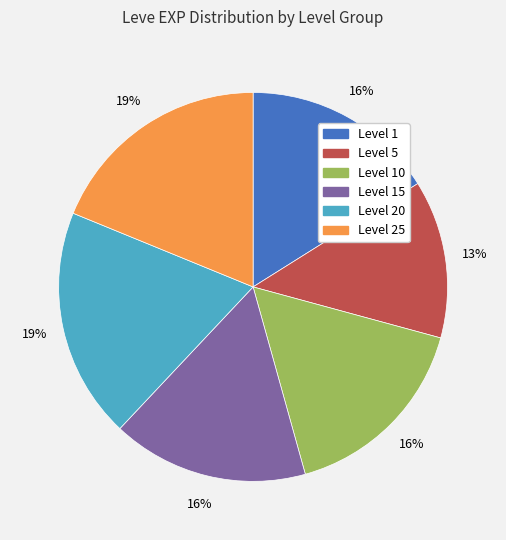

To the nearest percent, what is the average slice percentage?

17%